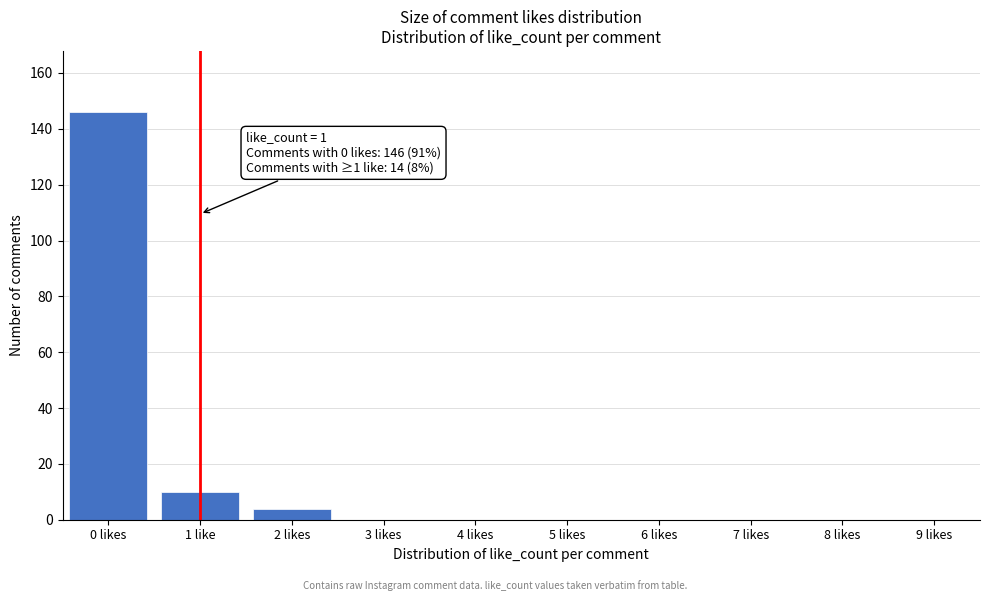

Reading right to left, list all the values displayed in this chart.

9 likes=0	8 likes=0	7 likes=0	6 likes=0	5 likes=0	4 likes=0	3 likes=0	2 likes=4	1 like=10	0 likes=146